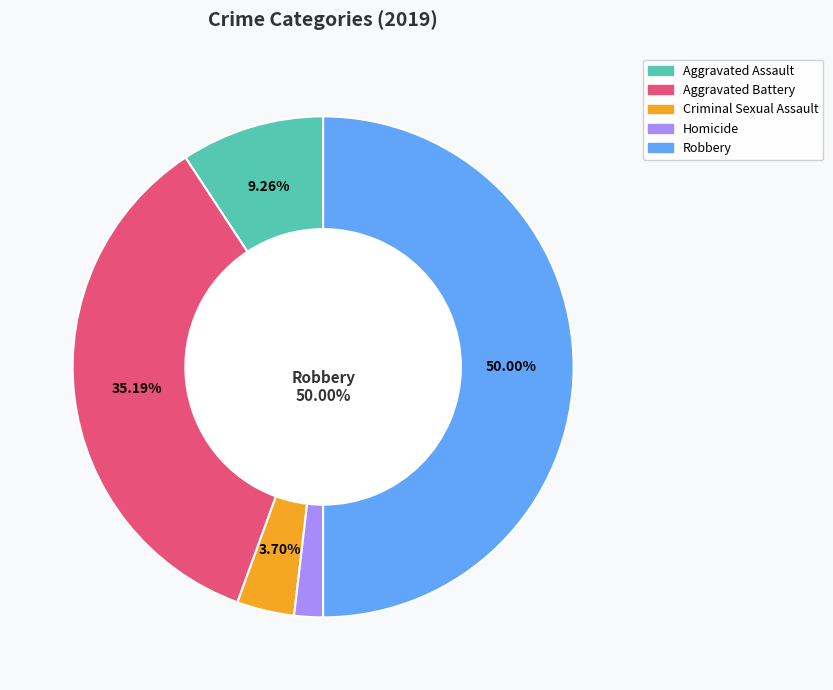

The Homicide slice represents 11% of the pie. True or false?

False